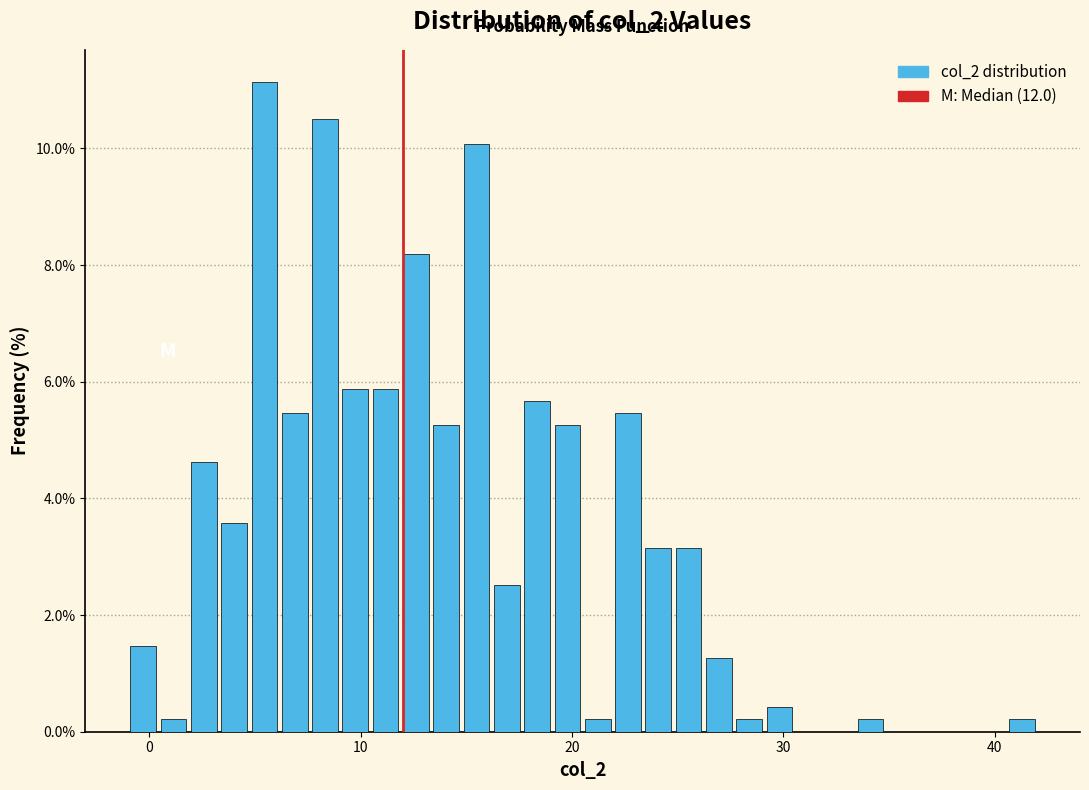

Read against the x-axis, roughly where is the centre of the tallest bar?

5